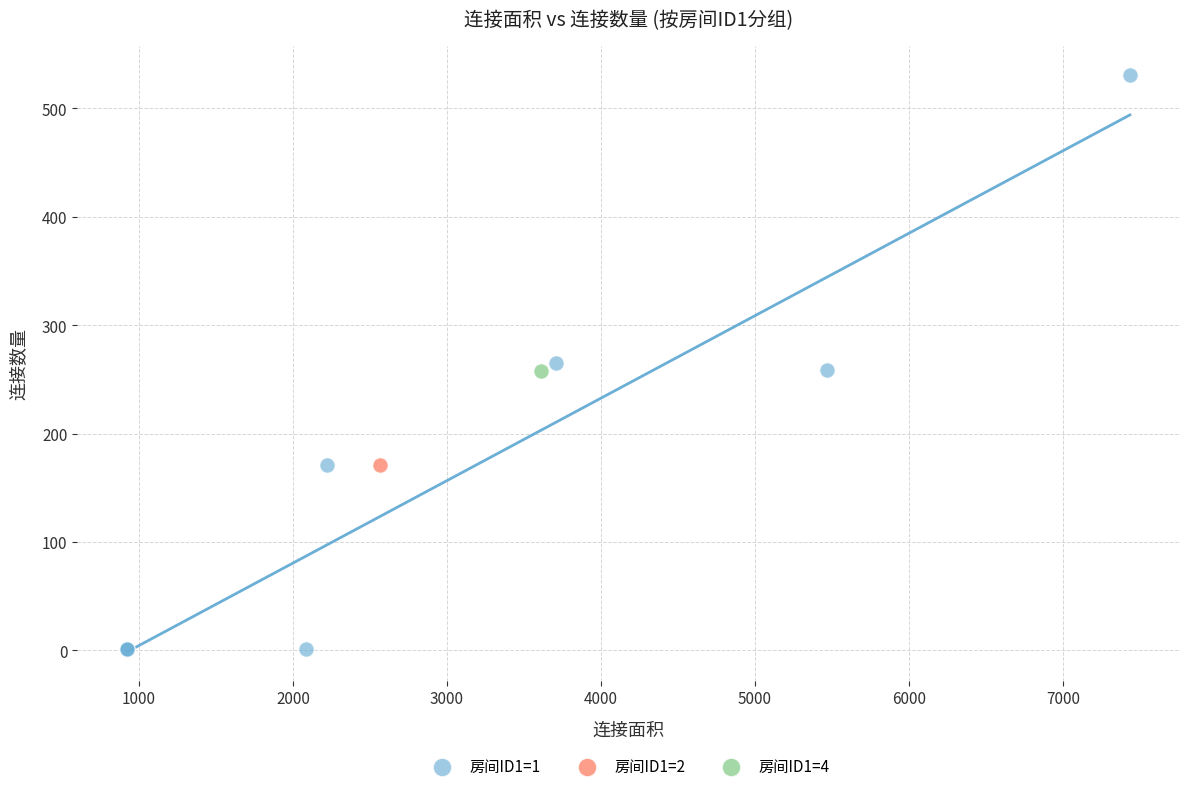

What are all the series names shown in the legend?

房间ID1=1, 房间ID1=2, 房间ID1=4